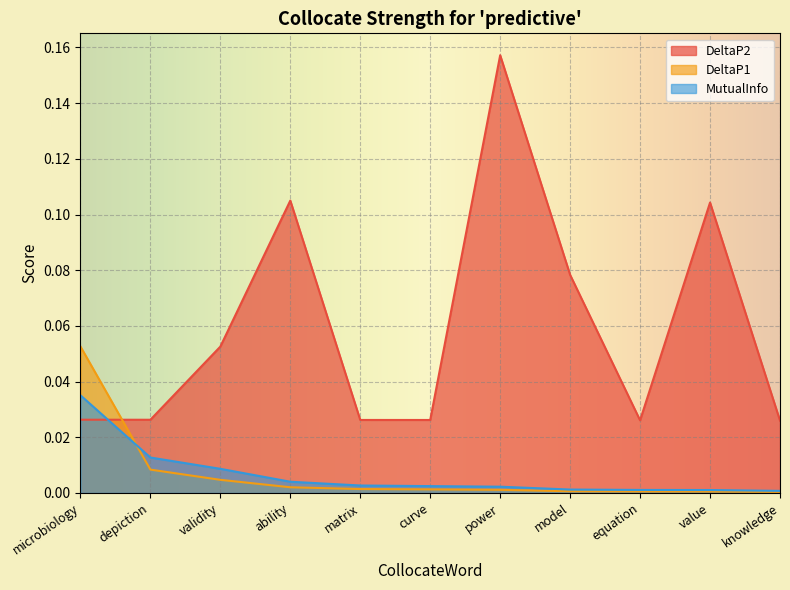

Is the value of DeltaP1 at power greater than the value of DeltaP2 at microbiology?

No